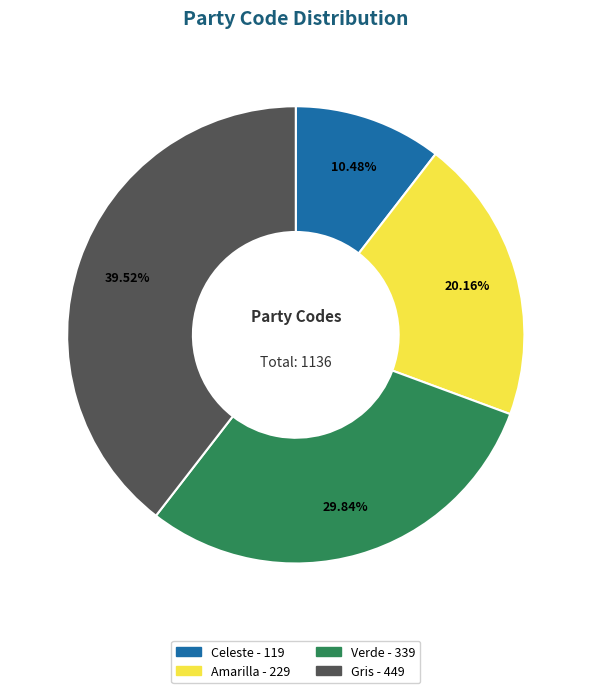

Rank the categories by value from lowest to highest.

Celeste, Amarilla, Verde, Gris